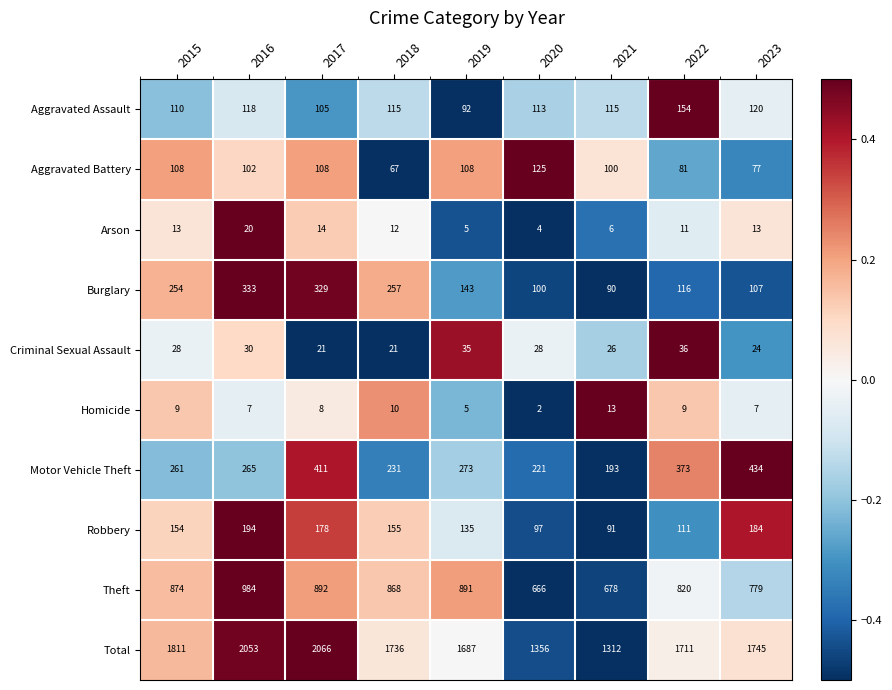

At which category is the sum across all series the highest?

2017